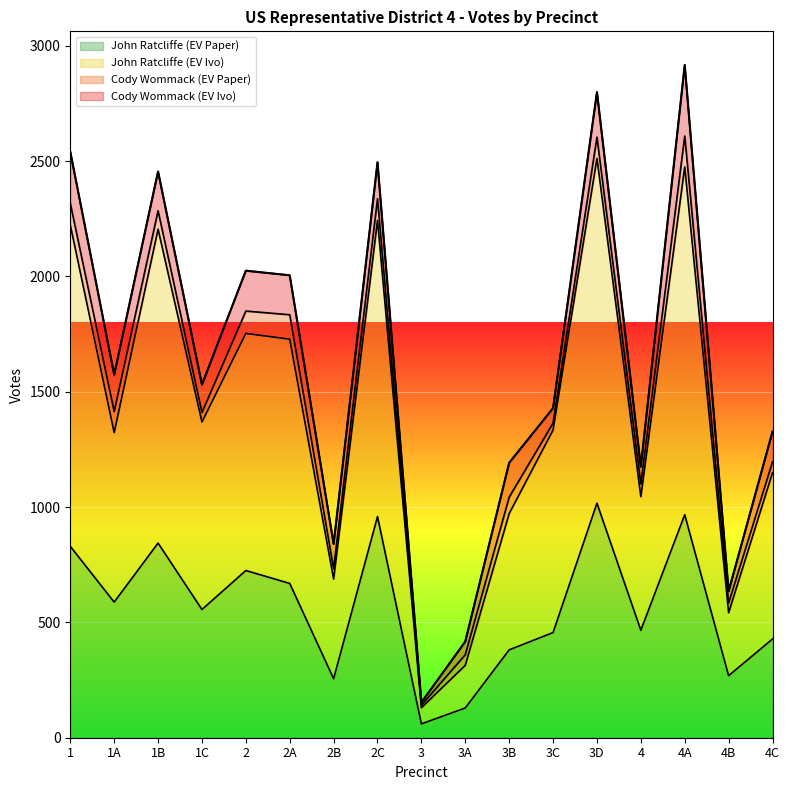

At which category is the sum across all series the highest?

4A